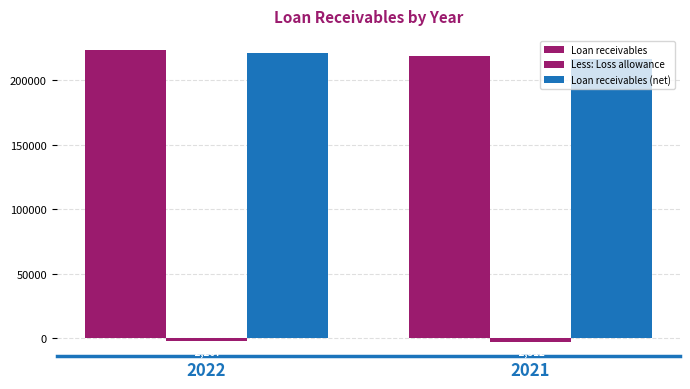

Are the bars horizontal?

No